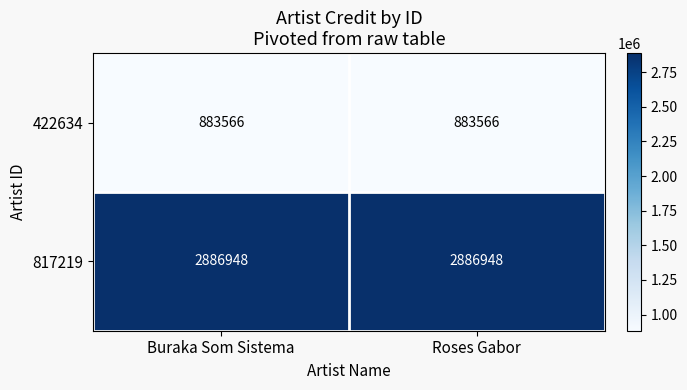

Count the number of categories in the chart.

2